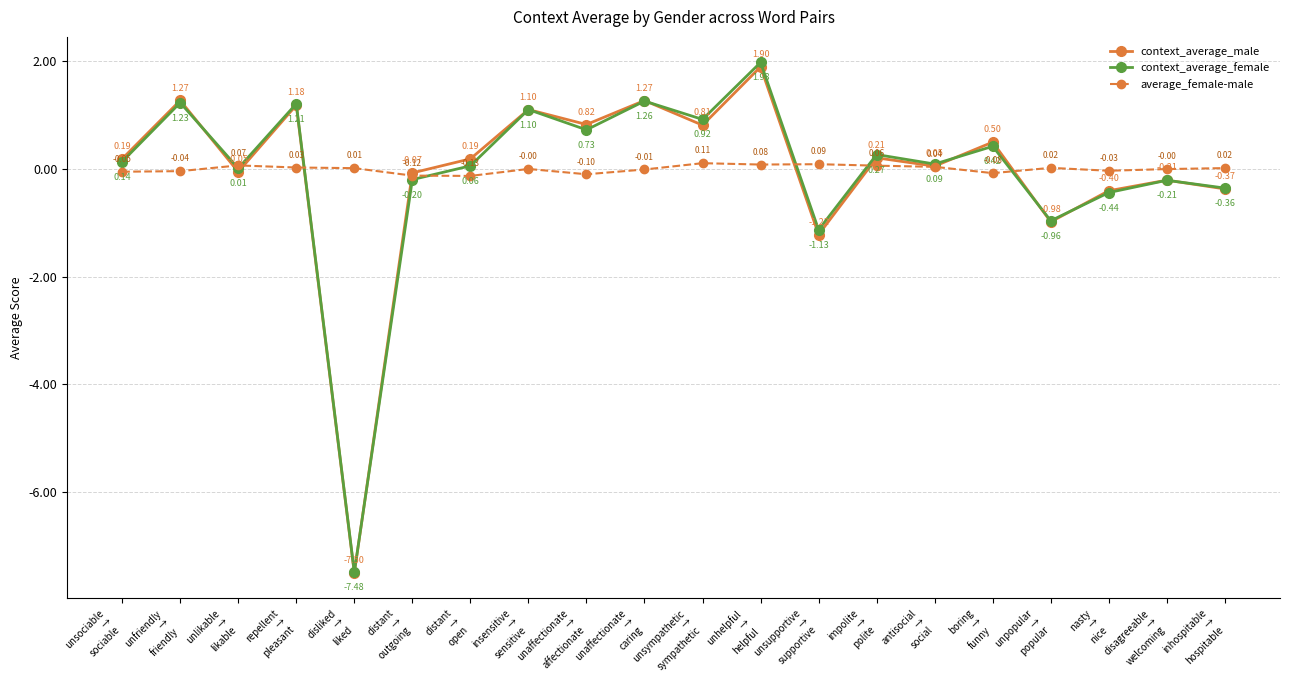

At unsupportive
→
supportive, list the series in order from largest to smallest.

average_female-male, context_average_female, context_average_male